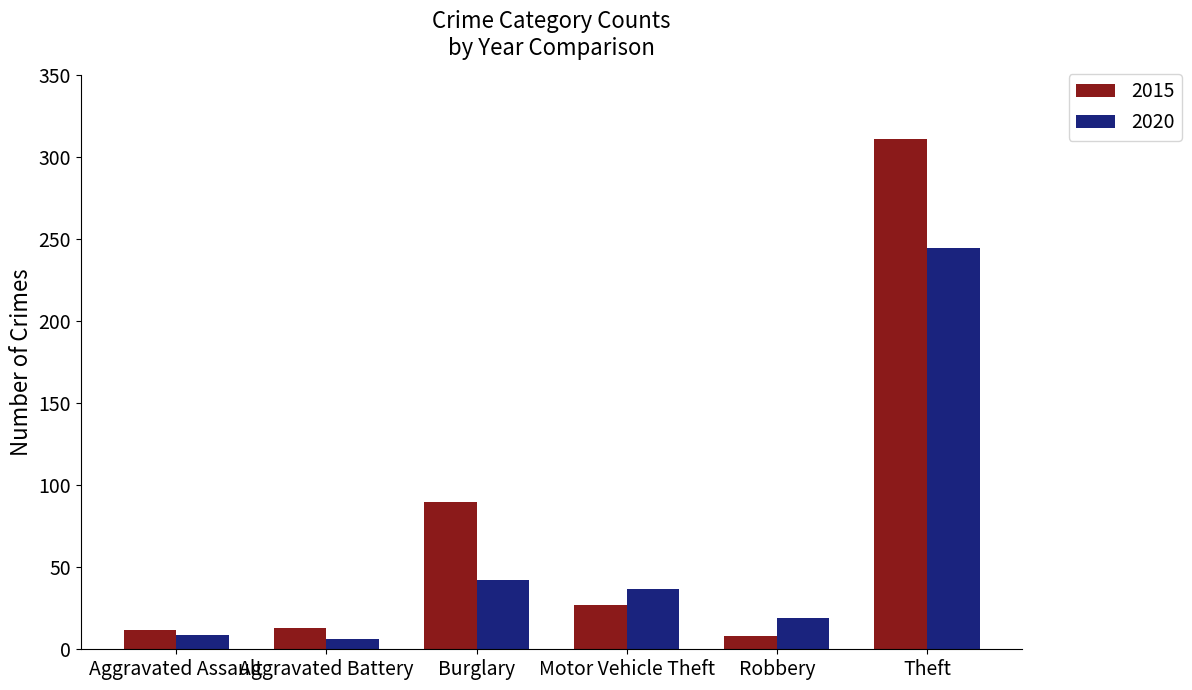

Which series has the largest total across all categories?

2015